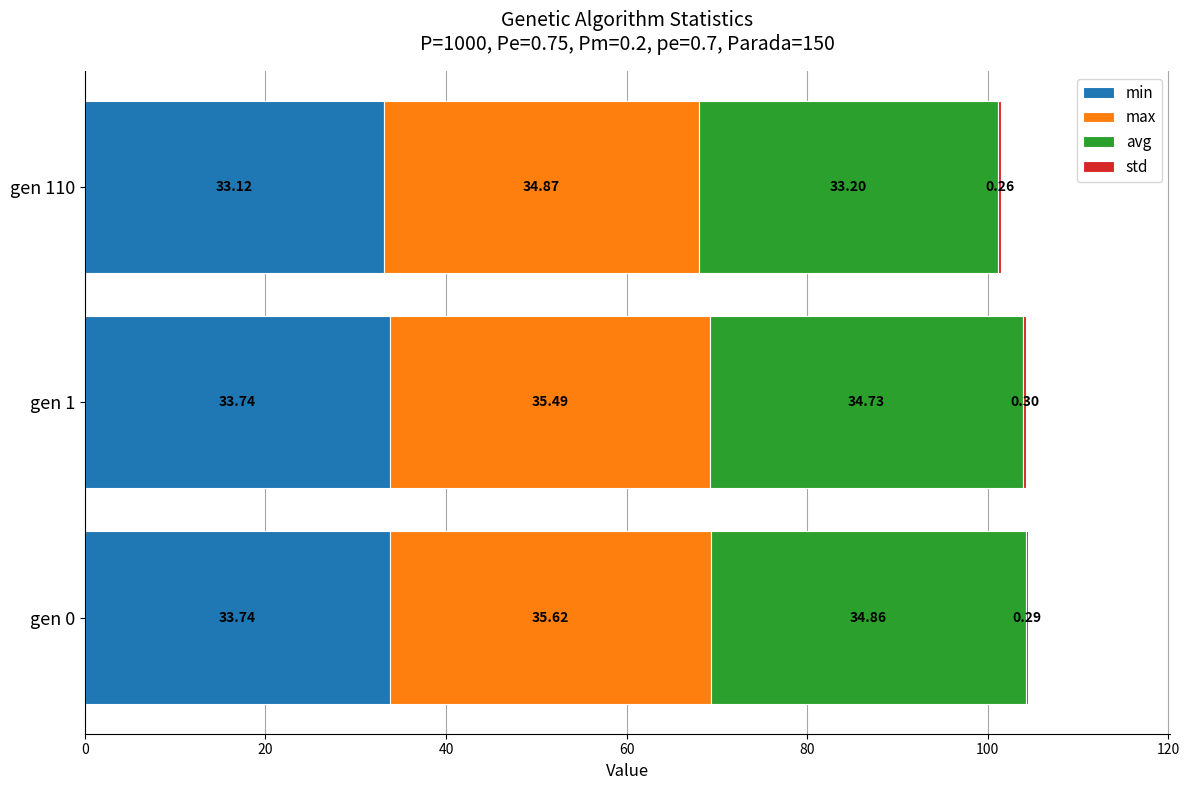

At which category is the sum across all series the highest?

gen 0